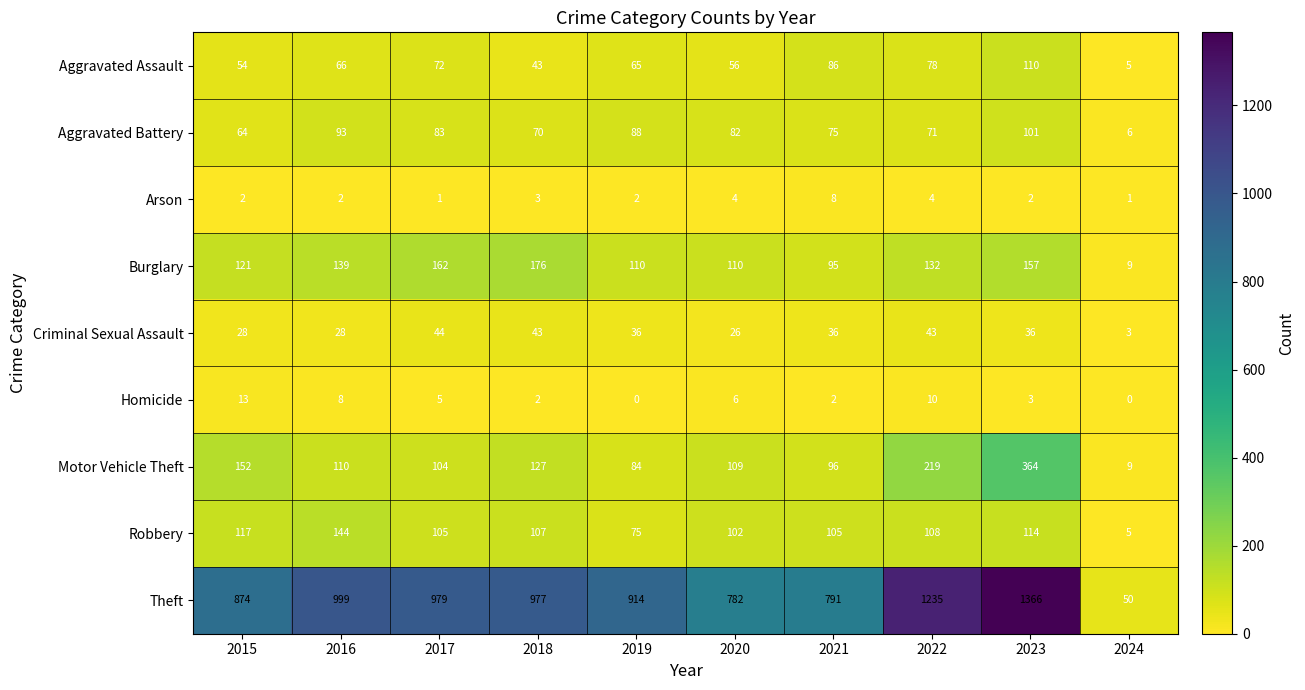

Which series has the widest spread of values?

Theft